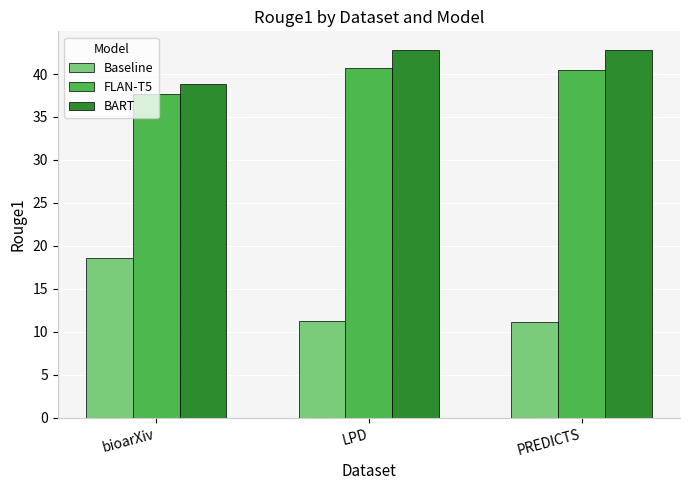

The Baseline series shows 18.6 at bioarXiv. True or false?

True